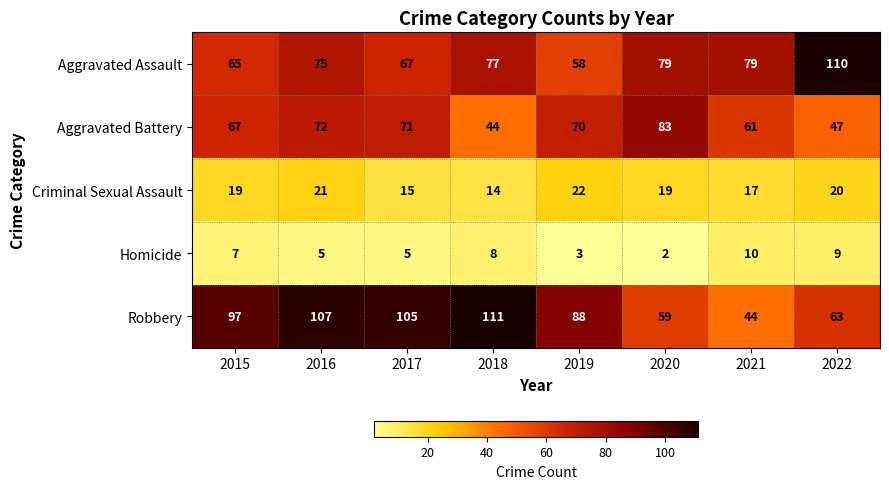

What is the difference between the maximum and minimum values in the Robbery series?

67